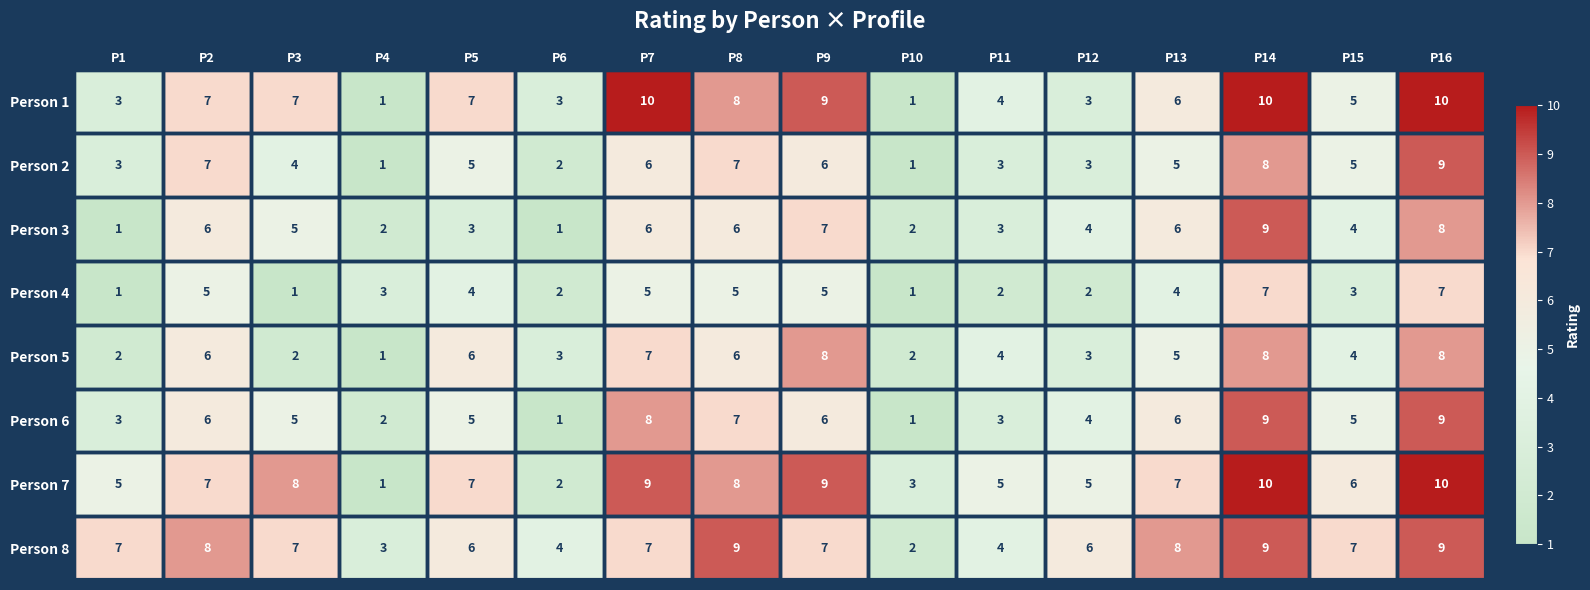

Which category has the highest value in the Person 2 series?

P16